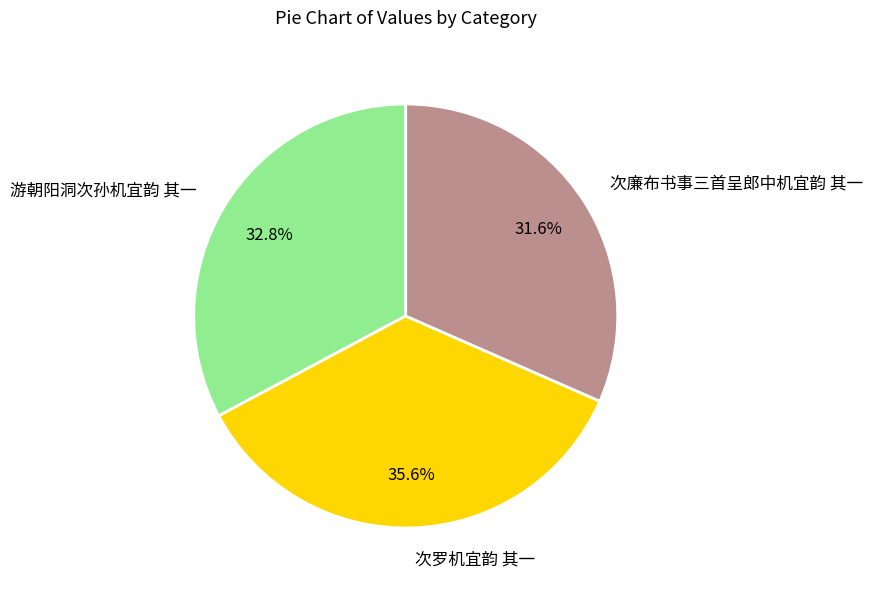

Count the number of slices in the pie.

3